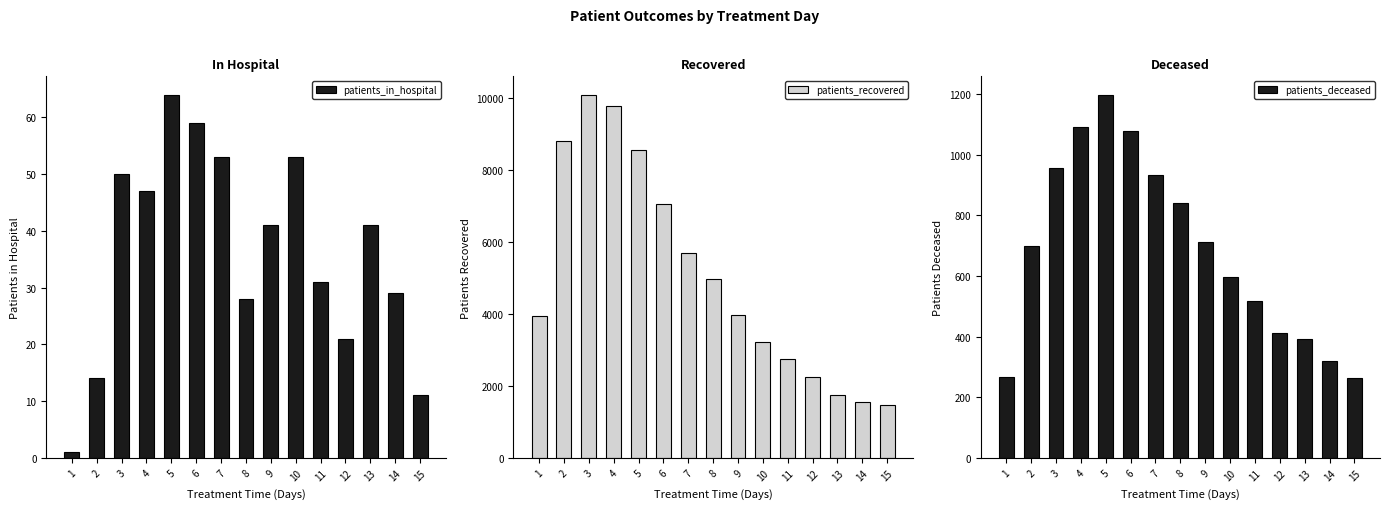

What is the difference between the highest and lowest values at 10?

3169